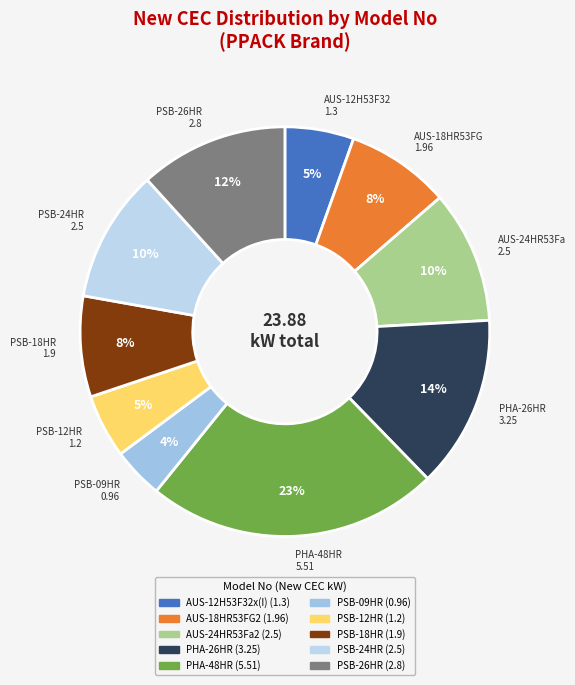

Is PSB-09HR the majority of the pie?

No